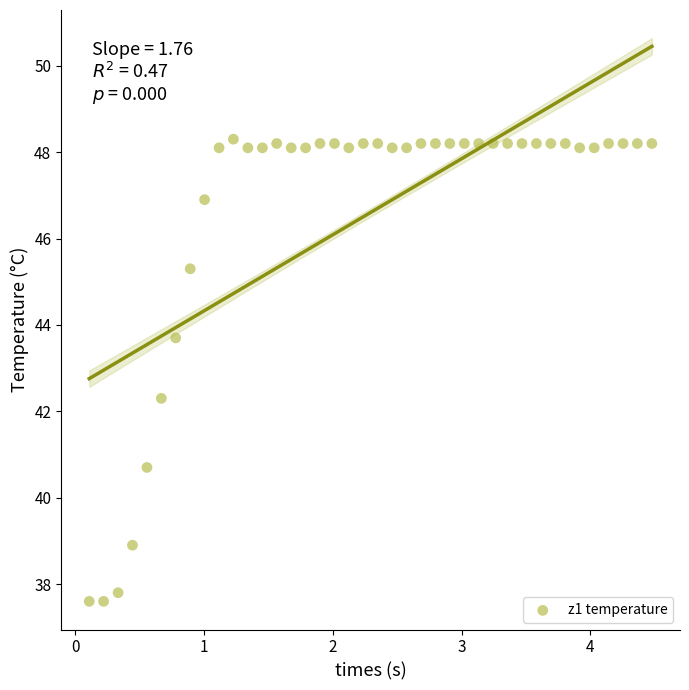

What Y value in the scatter plot is closest to 42?

42.3